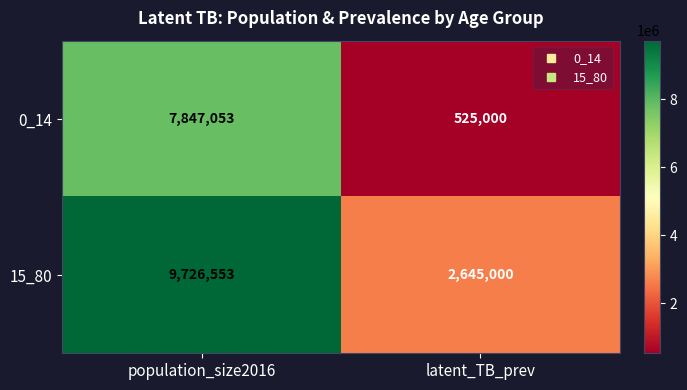

At which category is the sum across all series the highest?

population_size2016